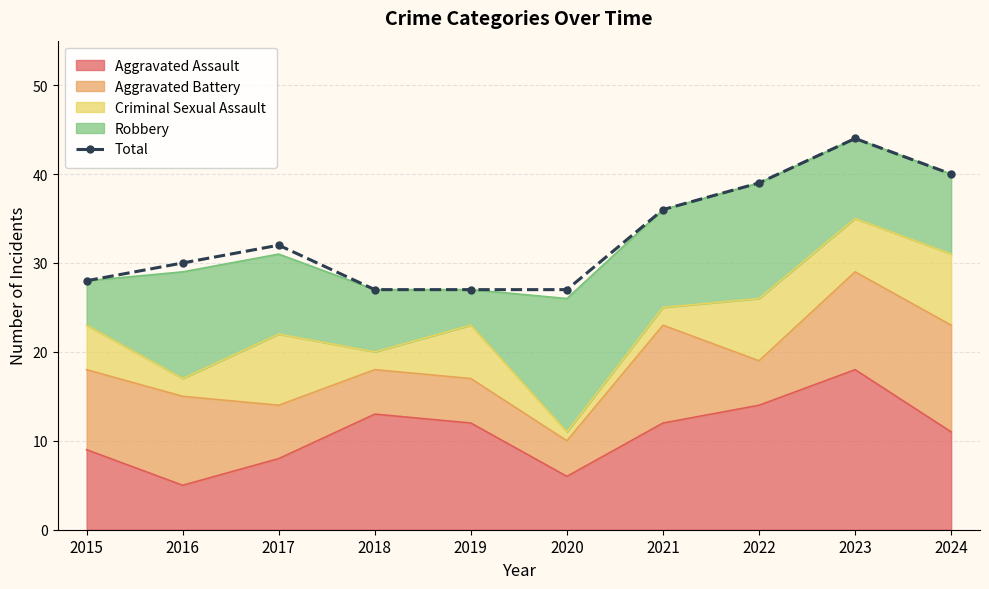

At which label is the value closest to 35?

2021